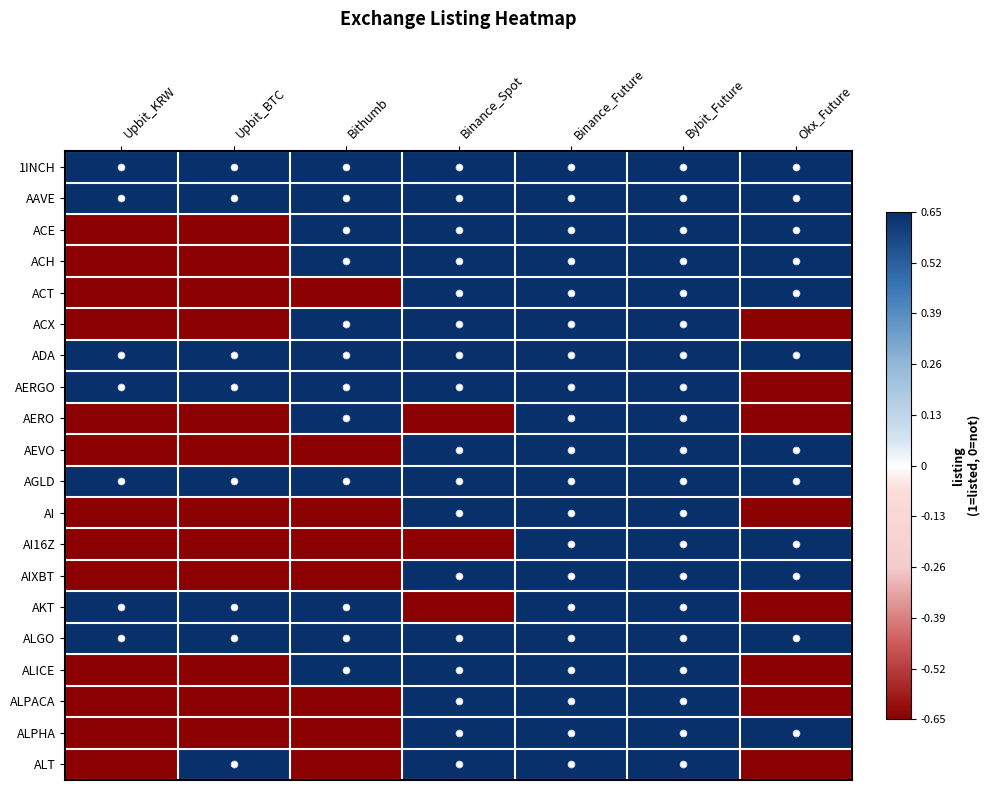

At which category does the chart reach its minimum across all series?

Upbit_KRW